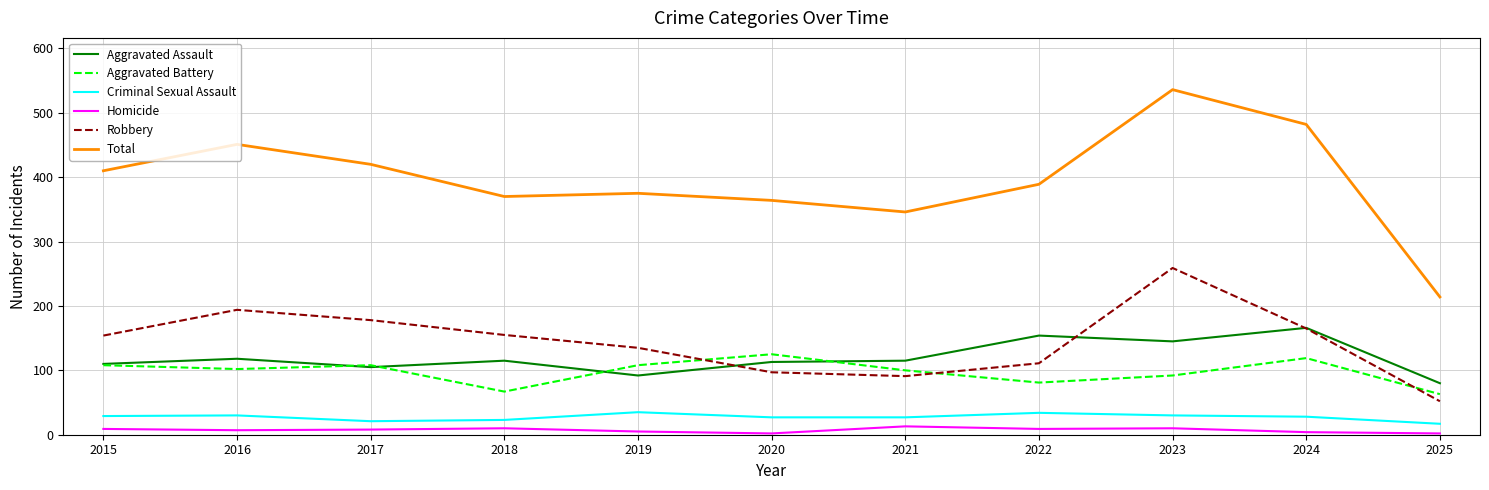

What is the spread (max minus min) of values at 2016?

444